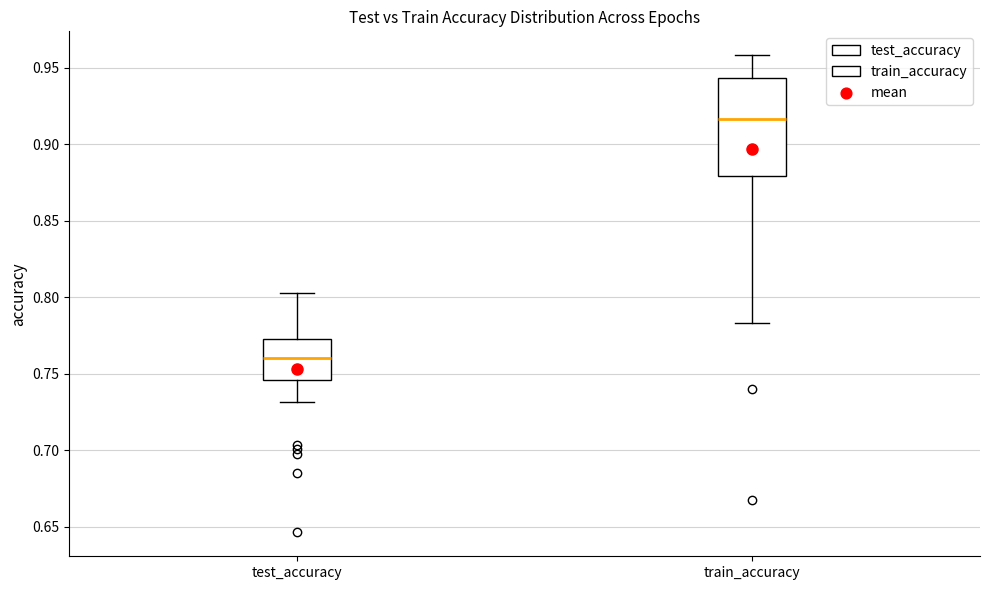

Reading left to right, transcribe this box plot: for each box, give where its median line is, the range the box spans, and where its two whiskers end, as read against the y-axis. The values are not printed on the chart, so give them approximately, as read against the axis.

test_accuracy: median 0.760, box 0.745 to 0.770, whiskers 0.730 to 0.805
train_accuracy: median 0.915, box 0.880 to 0.945, whiskers 0.785 to 0.960